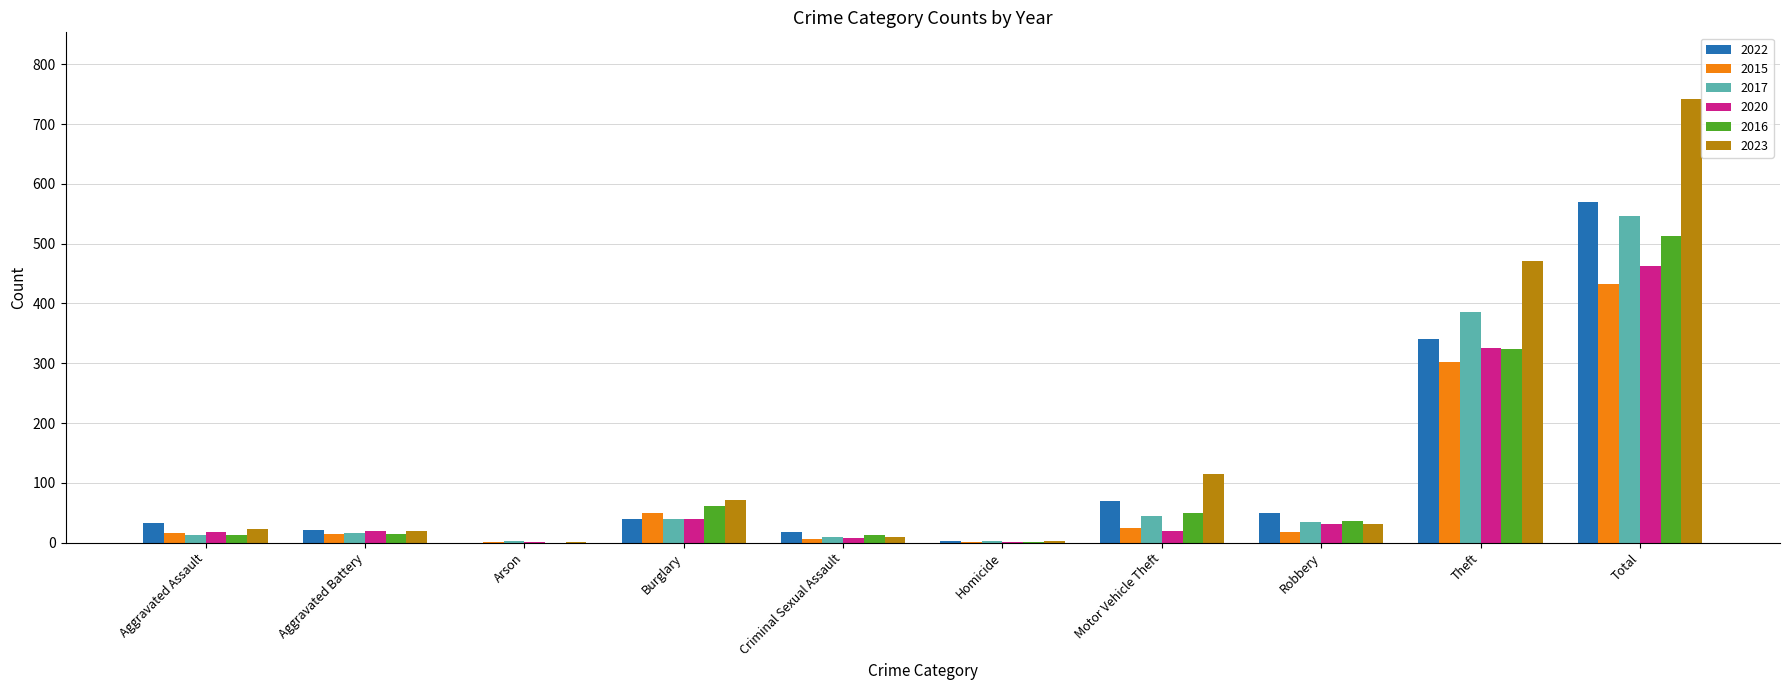

What are all the series names shown in the legend?

2022, 2015, 2017, 2020, 2016, 2023